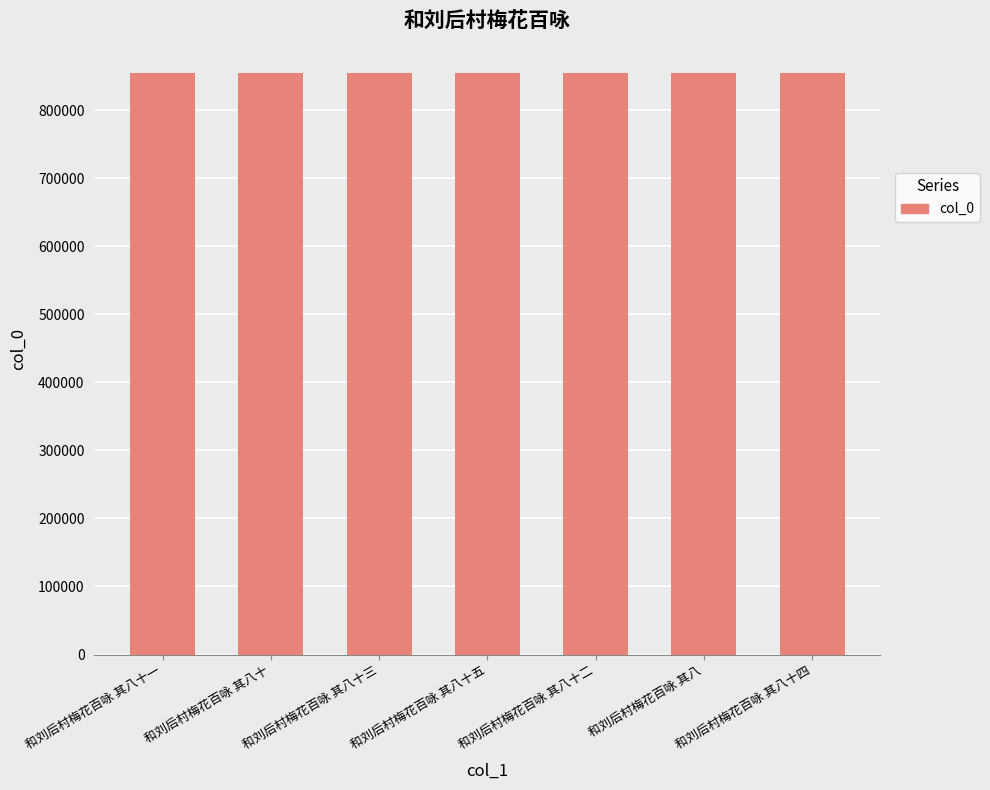

How many series are shown in this chart?

1